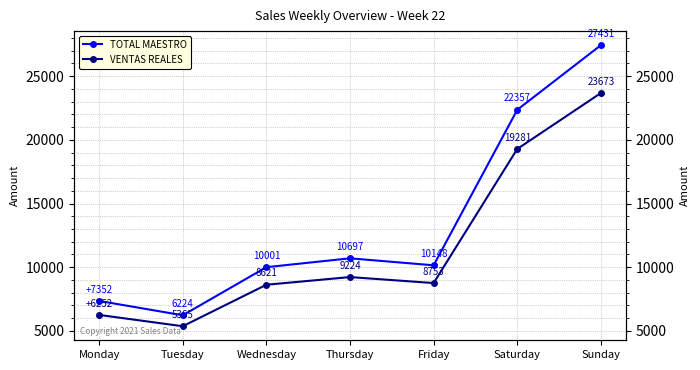

Reading right to left, what are all the values shown in this chart?

TOTAL MAESTRO: Sunday=27431.0	Saturday=22357.0	Friday=10148.0	Thursday=10697.0	Wednesday=10001.0	Tuesday=6224.0	Monday=7352.0
VENTAS REALES: Sunday=23673.9	Saturday=19281.8	Friday=8753.7	Thursday=9224.1	Wednesday=8621.4	Tuesday=5365.4	Monday=6252.4